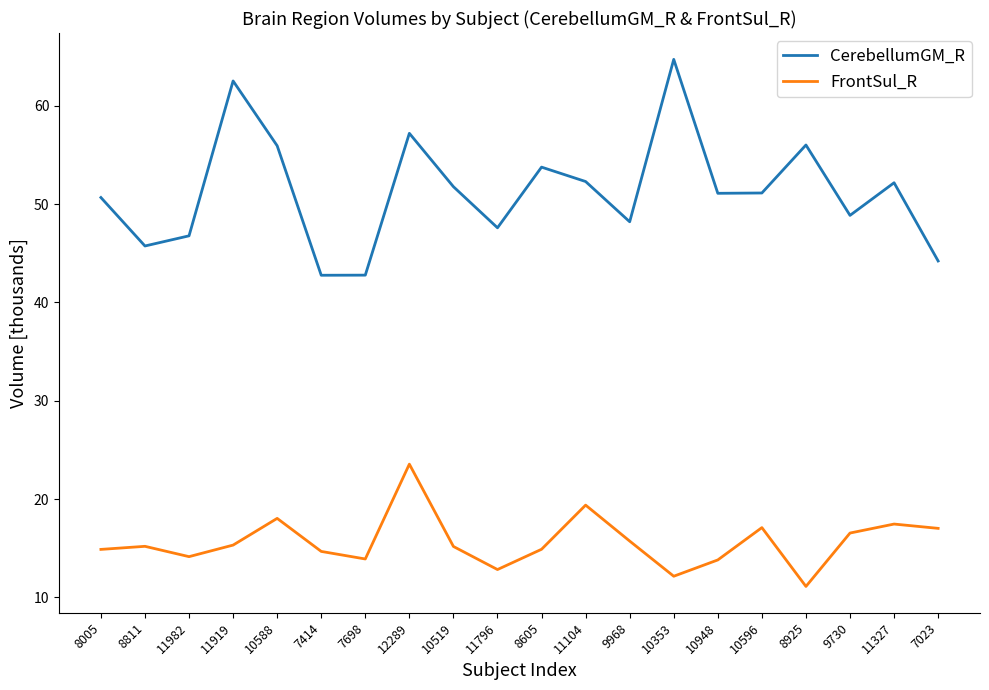

What is the difference between the CerebellumGM_R values at 12289 and 7698?

14.4